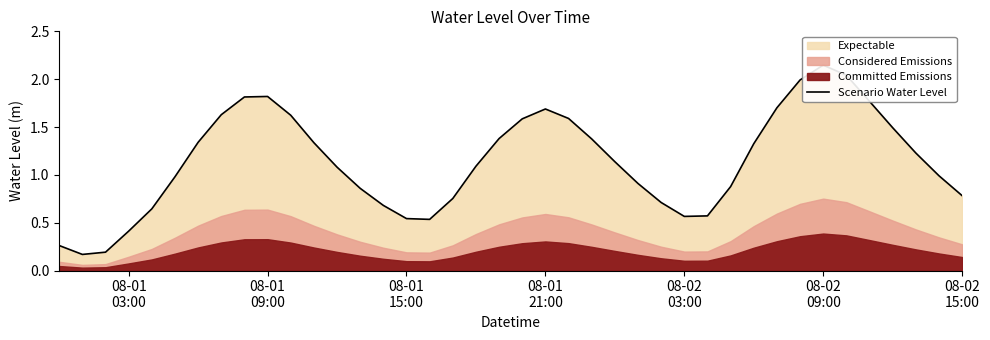

What is the minimum value shown in the chart?

0.2